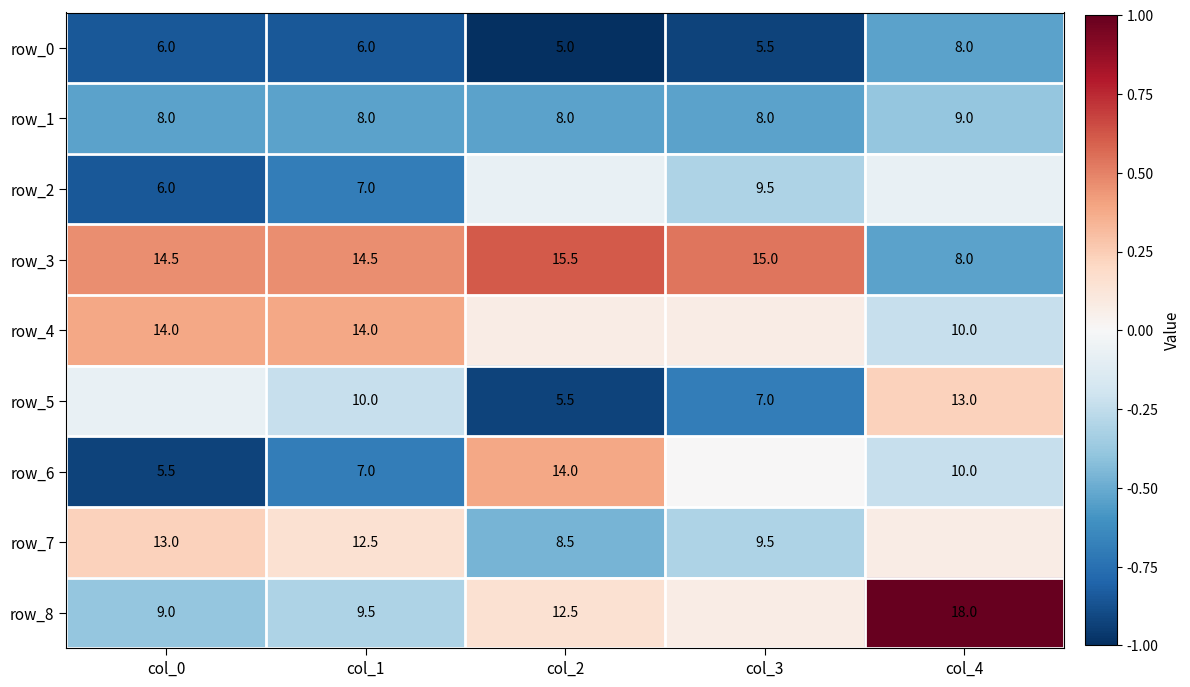

Rank the categories by row_5 value from highest to lowest.

col_4, col_0, col_1, col_3, col_2